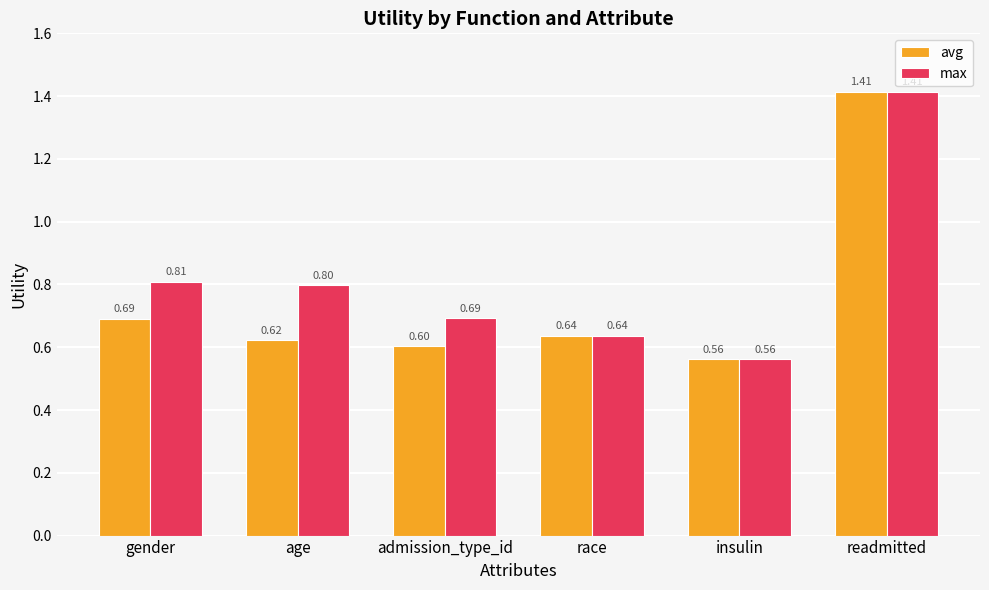

What position from the right is age?

5